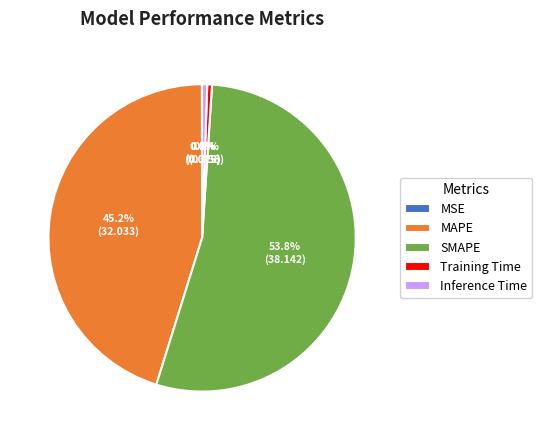

Which has a higher value, MAPE or Training Time?

MAPE